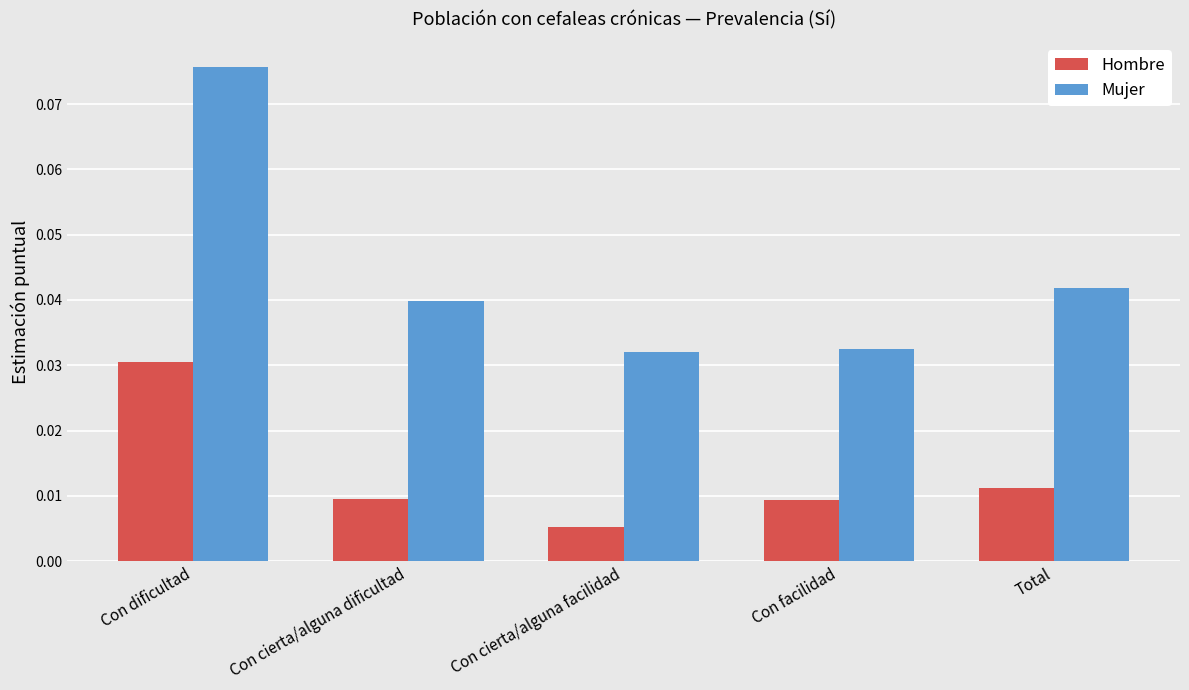

List the series in order of their overall mean, highest first.

Mujer, Hombre